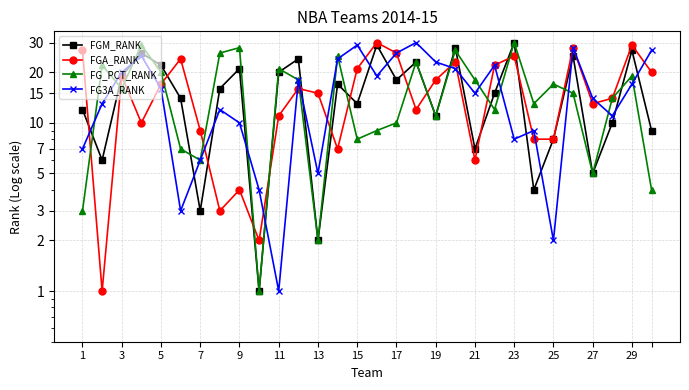

How many intersections are there between FG3A_RANK and FGM_RANK?

17